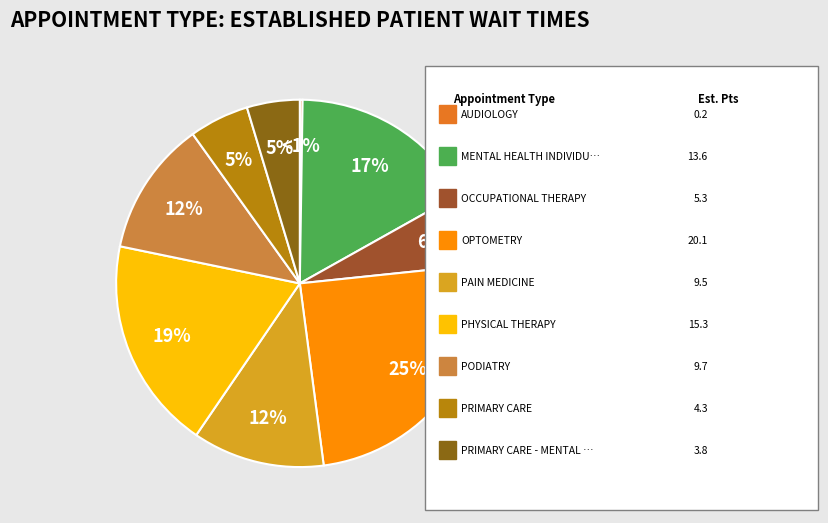

Do OB/GYN and PODIATRY together represent more than half of the pie?

No